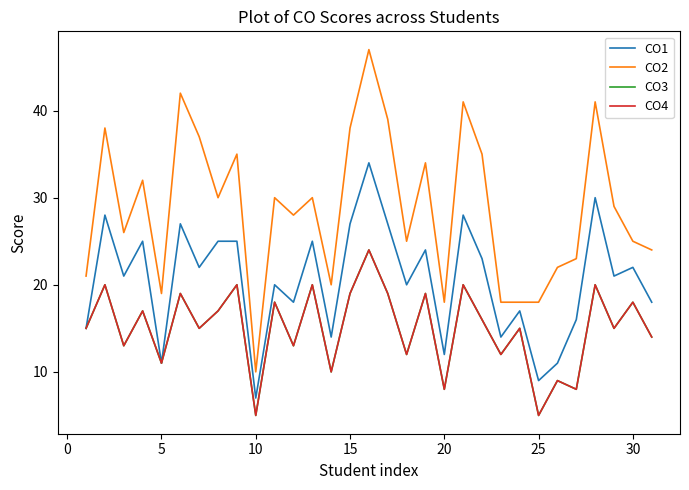

What is the difference between the second highest and second lowest values in the CO2 series?

24